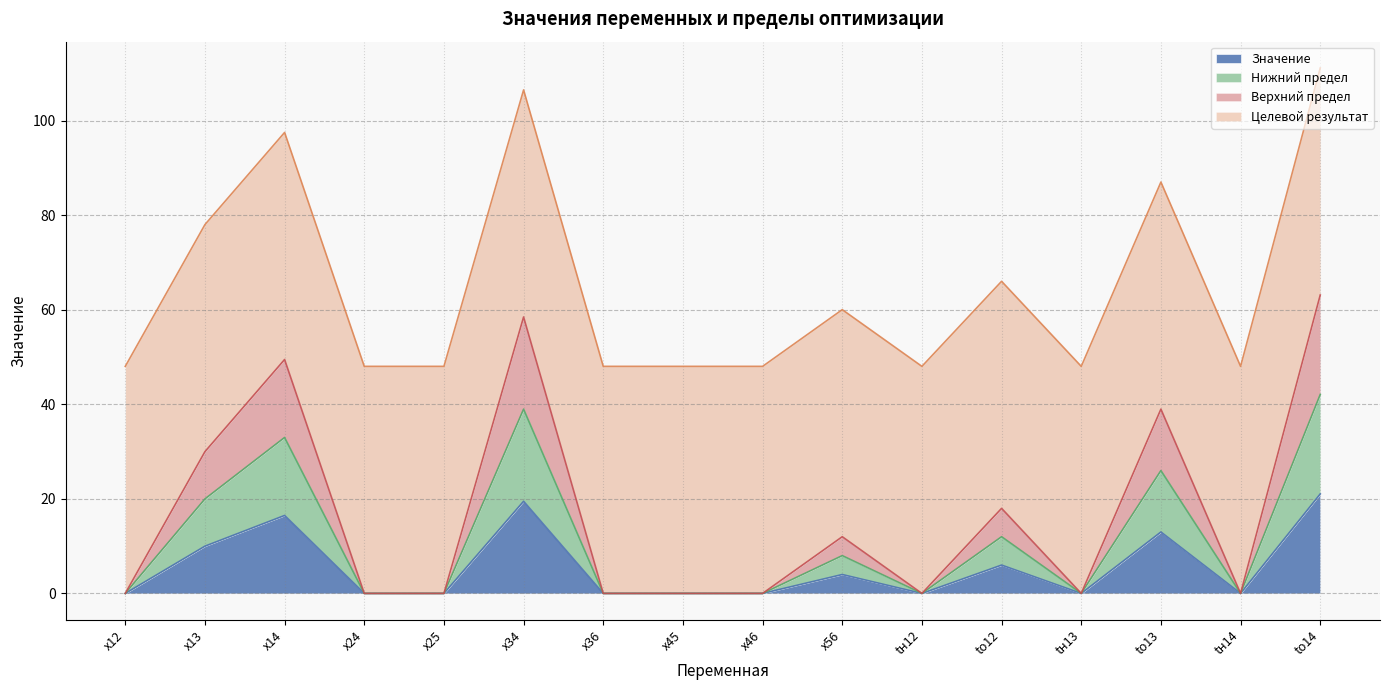

True or false: Нижний предел and Значение cross at least once.

False